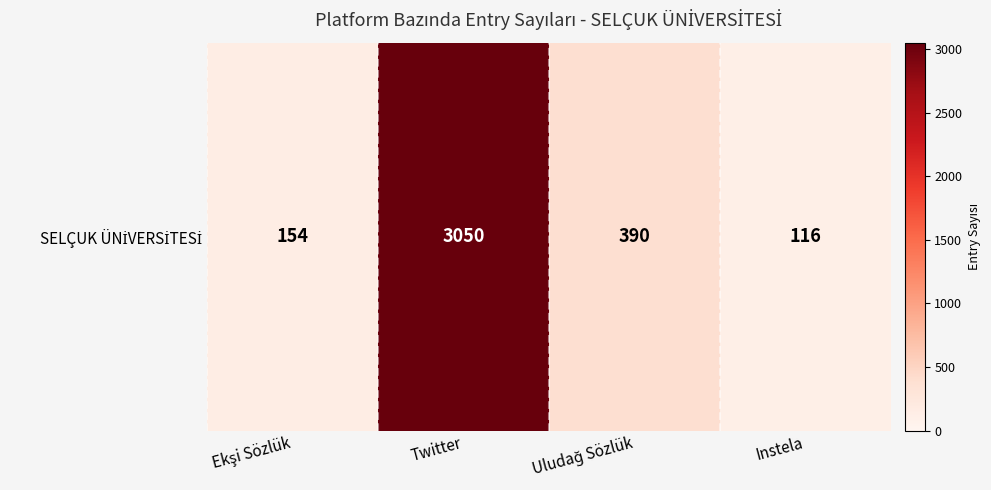

At which label is the value closest to 1583?

Uludağ Sözlük